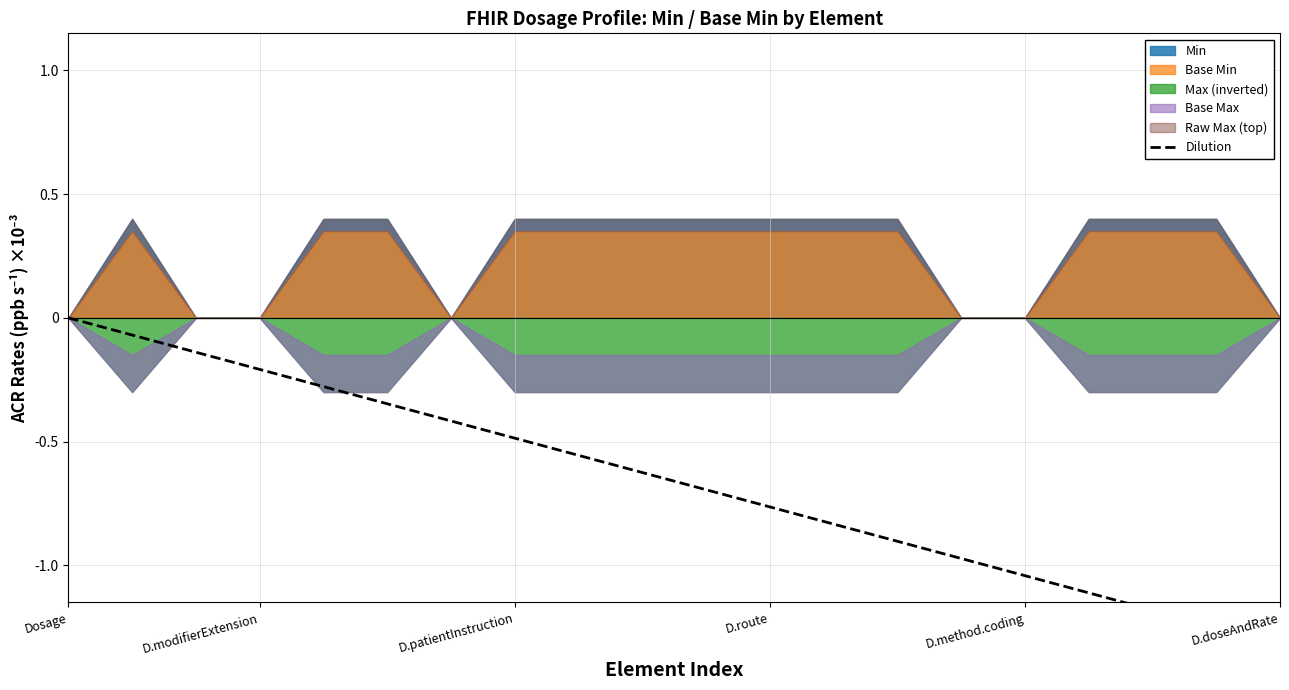

True or false: the data has more than 0 interior local peaks.

False